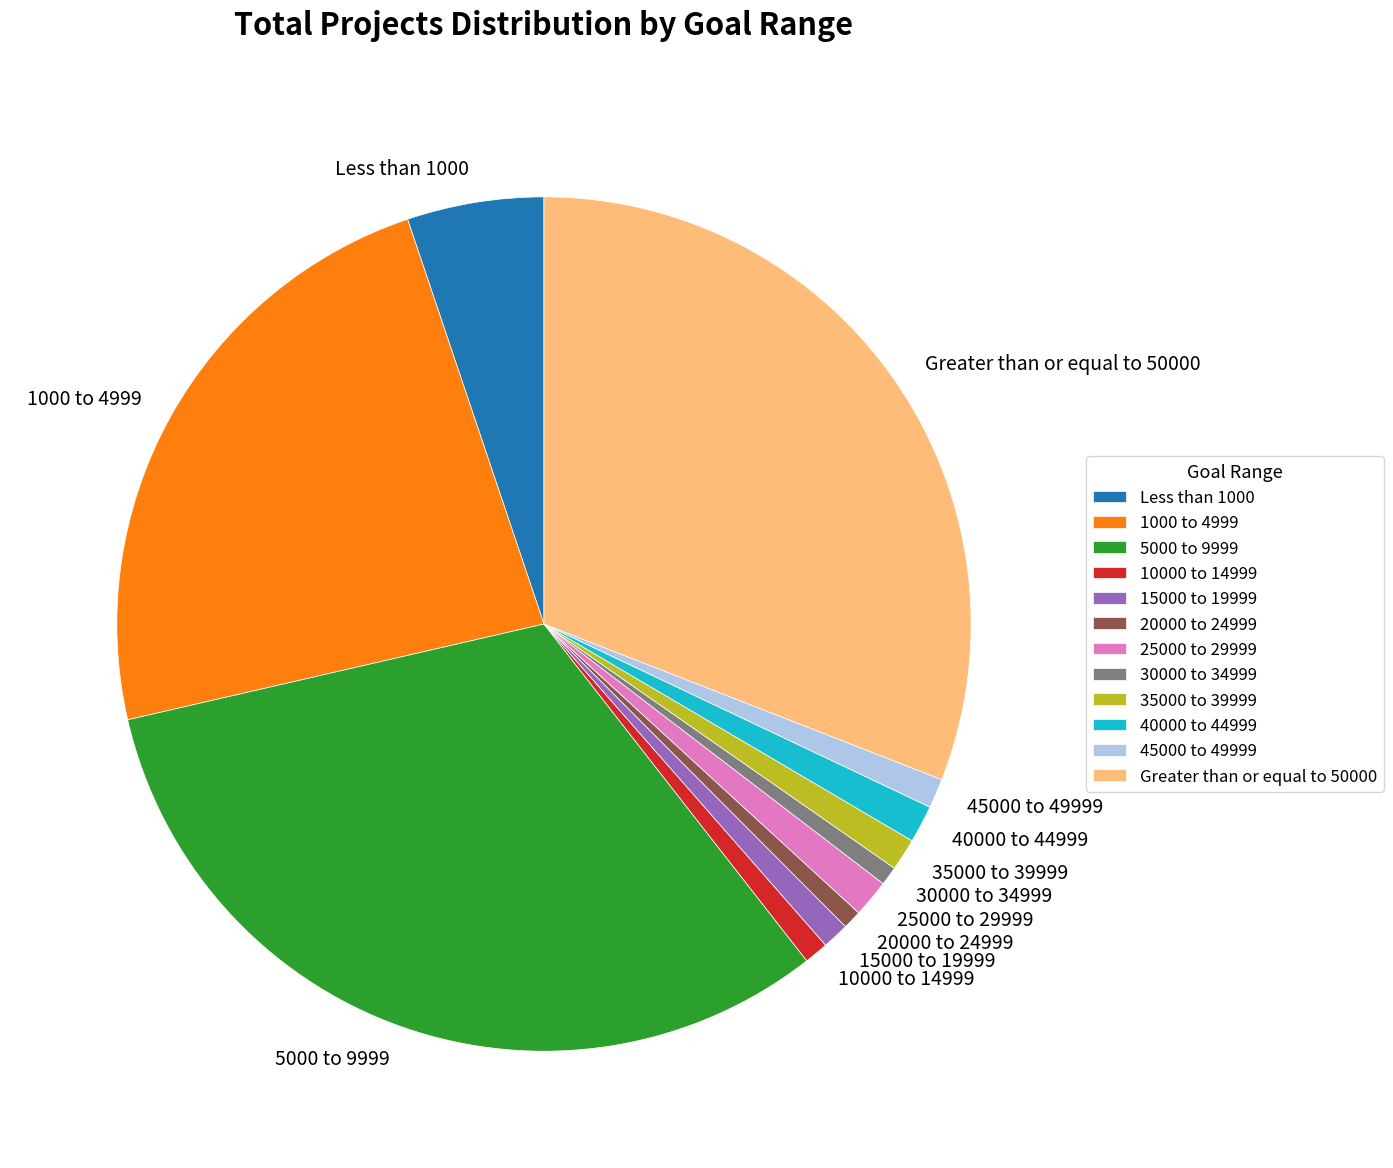

True or false: 15000 to 19999 accounts for 11% of the total.

False